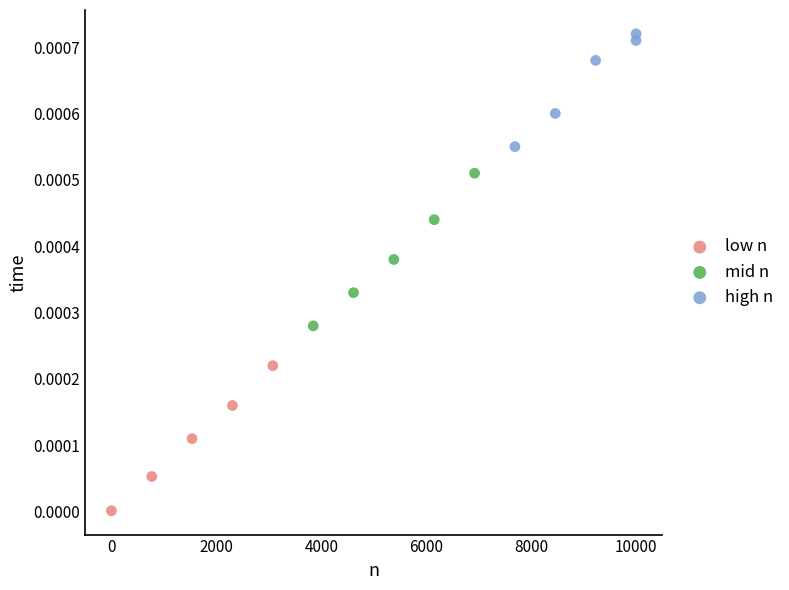

Which series contains the highest Y value?

high n